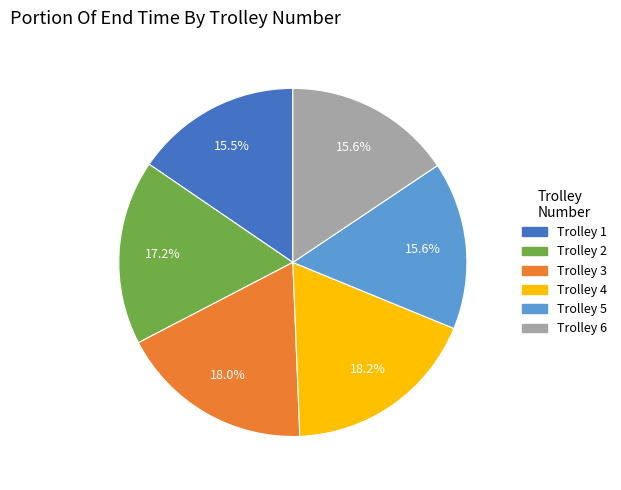

Is there any slice that represents more than half of the pie?

No